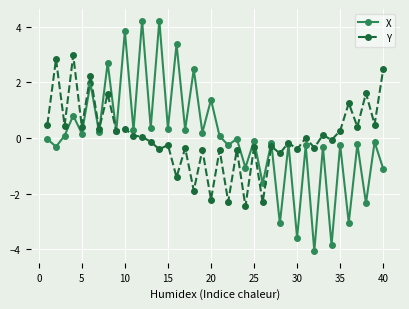

Which series ends up on top after the final intersection of X and Y?

Y